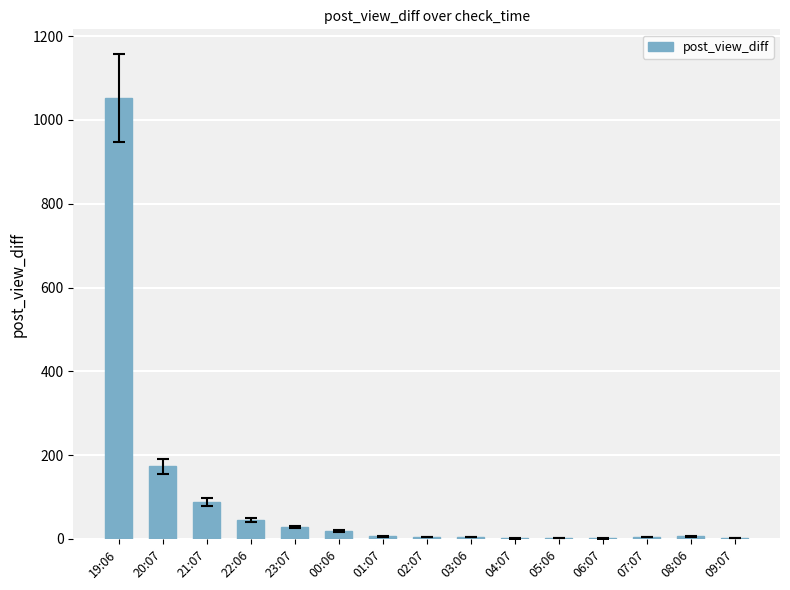

What is the greatest value displayed?

1053